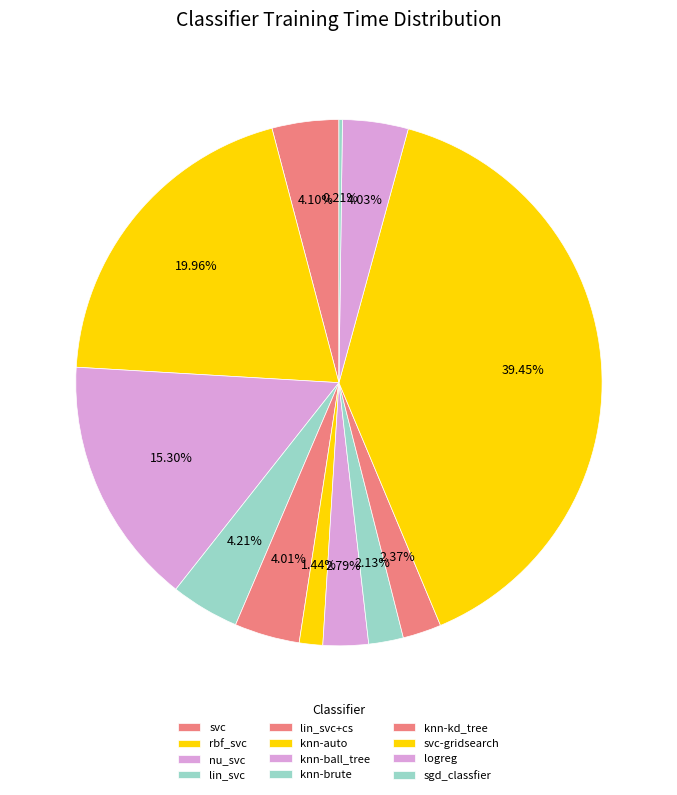

Rank the categories by value from lowest to highest.

sgd_classfier, knn-auto, knn-brute, knn-kd_tree, knn-ball_tree, lin_svc+cs, logreg, svc, lin_svc, nu_svc, rbf_svc, svc-gridsearch